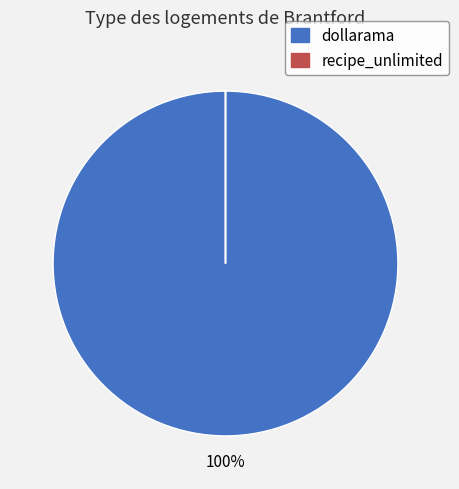

Does any single category account for the majority?

Yes